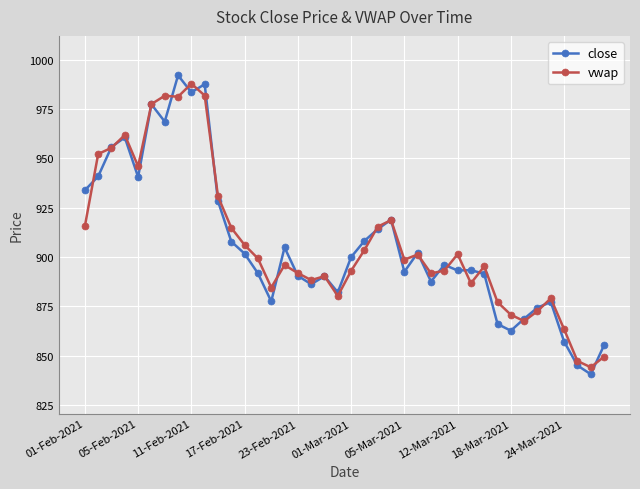

What is the value of the vwap point at the 38th from the left?

847.4